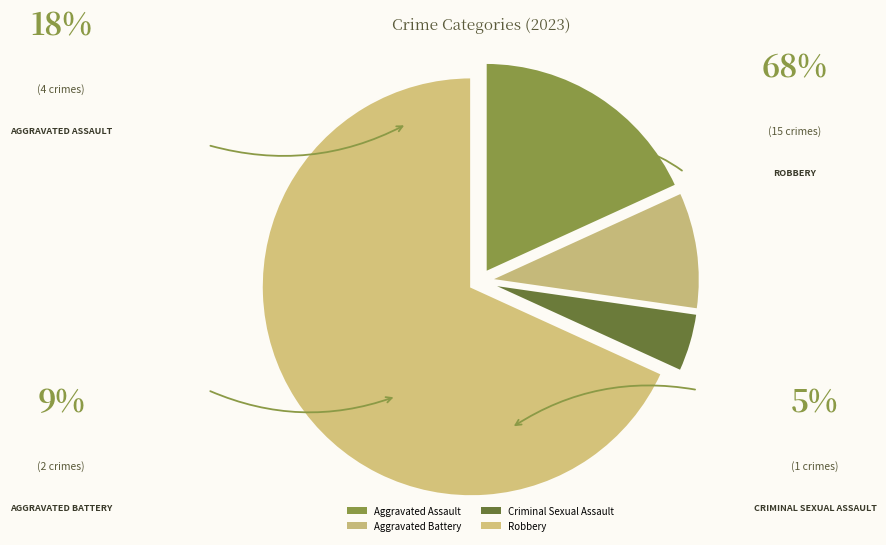

Approximately how many times larger is the value at Aggravated Battery compared to Criminal Sexual Assault?

2.0